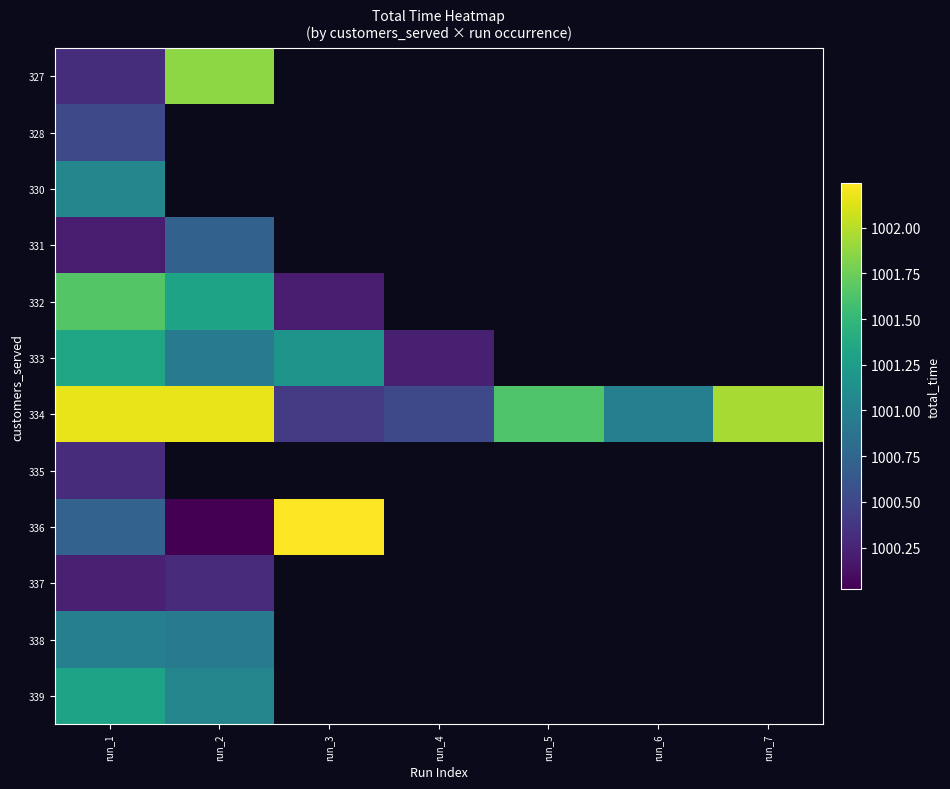

How many distinct data groups are displayed?

12